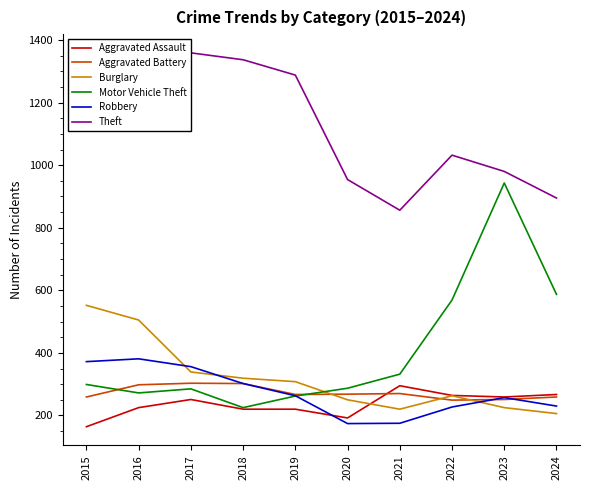

Is it true that Burglary equals 505 at 2016?

True